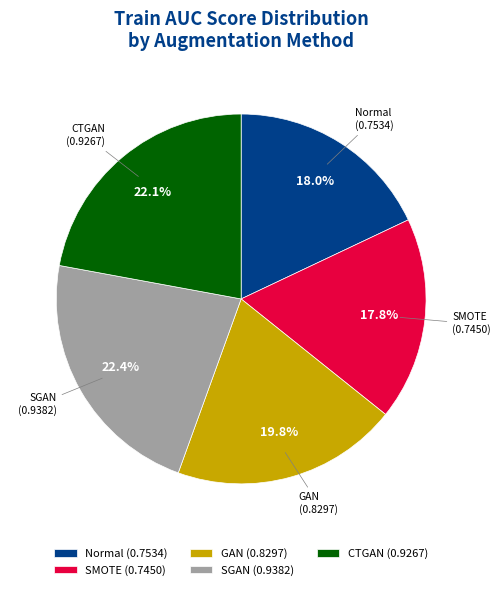

True or false: SGAN accounts for 22% of the total.

True